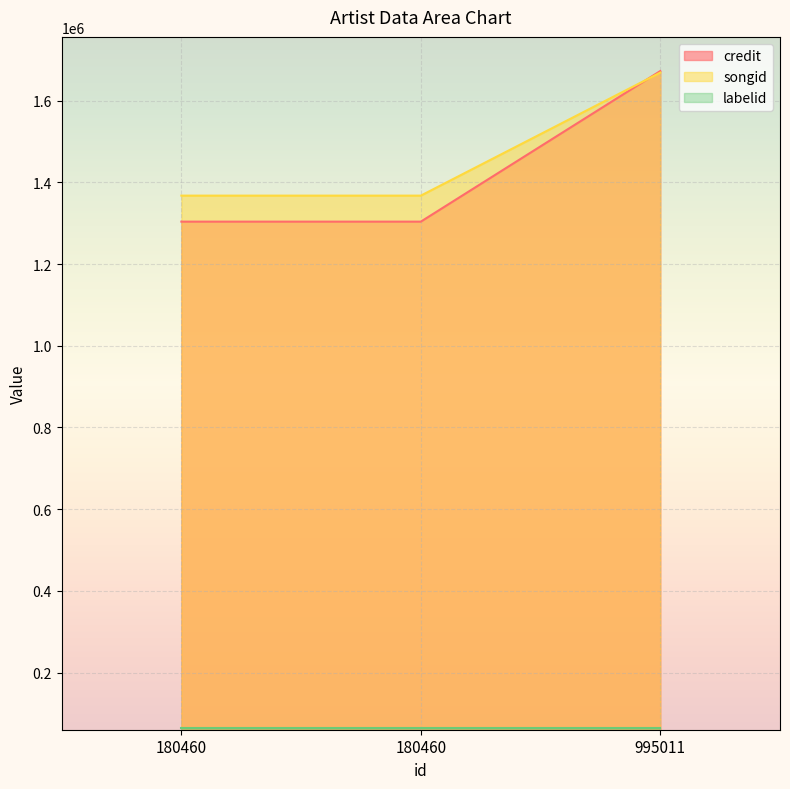

How many lines are shown in the chart?

3